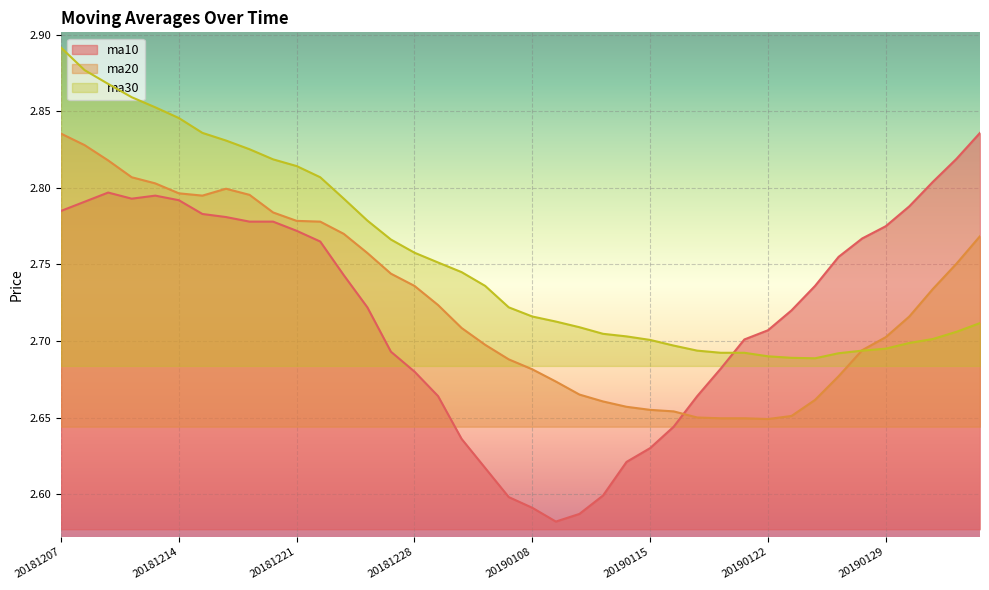

Reading left to right, transcribe all the data shown in this chart.

ma10: 20181207=2.8	20181210=2.8	20181211=2.8	20181212=2.8	20181213=2.8	20181214=2.8	20181217=2.8	20181218=2.8	20181219=2.8	20181220=2.8	20181221=2.8	20181224=2.8	20181225=2.7	20181226=2.7	20181227=2.7	20181228=2.7	20190102=2.7	20190103=2.6	20190104=2.6	20190107=2.6	20190108=2.6	20190109=2.6	20190110=2.6	20190111=2.6	20190114=2.6	20190115=2.6	20190116=2.6	20190117=2.7	20190118=2.7	20190121=2.7	20190122=2.7	20190123=2.7	20190124=2.7	20190125=2.8	20190128=2.8	20190129=2.8	20190130=2.8	20190131=2.8	20190201=2.8	20190211=2.8
ma20: 20181207=2.8	20181210=2.8	20181211=2.8	20181212=2.8	20181213=2.8	20181214=2.8	20181217=2.8	20181218=2.8	20181219=2.8	20181220=2.8	20181221=2.8	20181224=2.8	20181225=2.8	20181226=2.8	20181227=2.7	20181228=2.7	20190102=2.7	20190103=2.7	20190104=2.7	20190107=2.7	20190108=2.7	20190109=2.7	20190110=2.7	20190111=2.7	20190114=2.7	20190115=2.7	20190116=2.7	20190117=2.6	20190118=2.6	20190121=2.6	20190122=2.6	20190123=2.7	20190124=2.7	20190125=2.7	20190128=2.7	20190129=2.7	20190130=2.7	20190131=2.7	20190201=2.8	20190211=2.8
ma30: 20181207=2.9	20181210=2.9	20181211=2.9	20181212=2.9	20181213=2.9	20181214=2.8	20181217=2.8	20181218=2.8	20181219=2.8	20181220=2.8	20181221=2.8	20181224=2.8	20181225=2.8	20181226=2.8	20181227=2.8	20181228=2.8	20190102=2.8	20190103=2.7	20190104=2.7	20190107=2.7	20190108=2.7	20190109=2.7	20190110=2.7	20190111=2.7	20190114=2.7	20190115=2.7	20190116=2.7	20190117=2.7	20190118=2.7	20190121=2.7	20190122=2.7	20190123=2.7	20190124=2.7	20190125=2.7	20190128=2.7	20190129=2.7	20190130=2.7	20190131=2.7	20190201=2.7	20190211=2.7